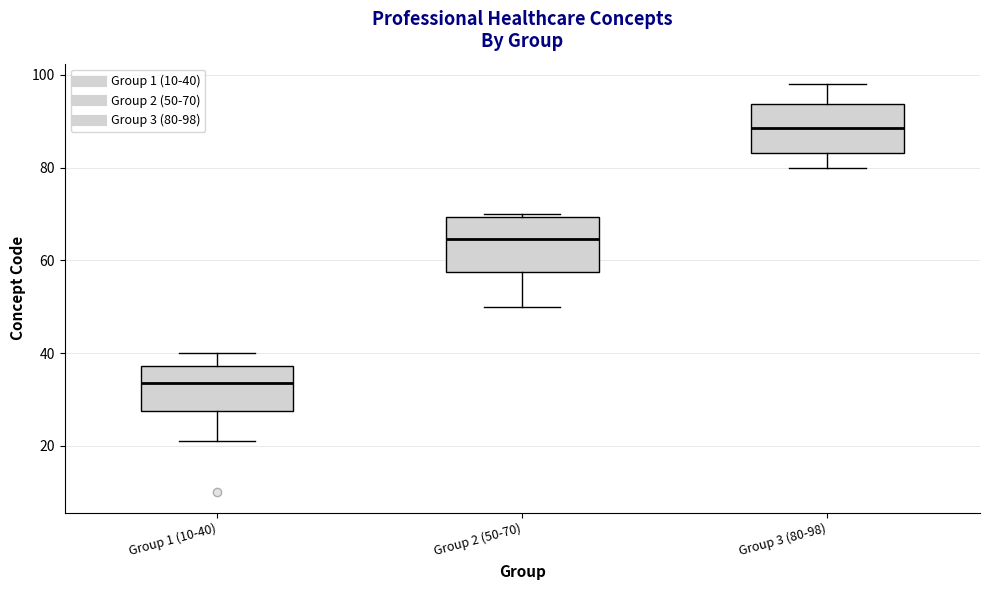

Reading left to right, transcribe this box plot: for each box, give where its median line is, the range the box spans, and where its two whiskers end, as read against the y-axis. The values are not printed on the chart, so give them approximately, as read against the axis.

Group 1 (10-40): median 34, box 28 to 38, whiskers 22 to 40
Group 2 (50-70): median 64, box 58 to 70, whiskers 50 to 70 (just above the box's upper edge)
Group 3 (80-98): median 88, box 84 to 94, whiskers 80 to 98